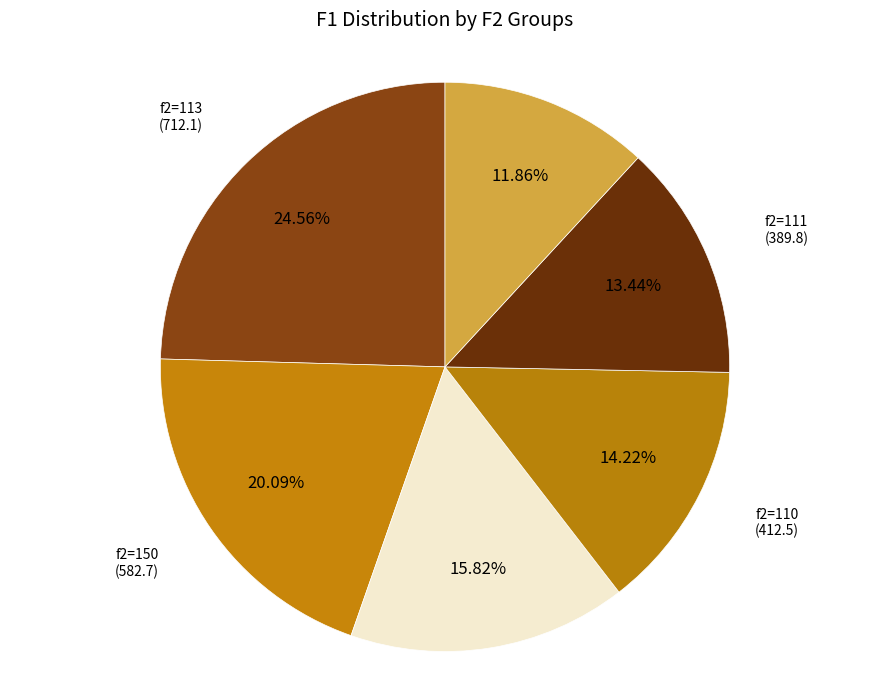

What is the ratio of the value at f2=110 to the value at f2=121?

1.2